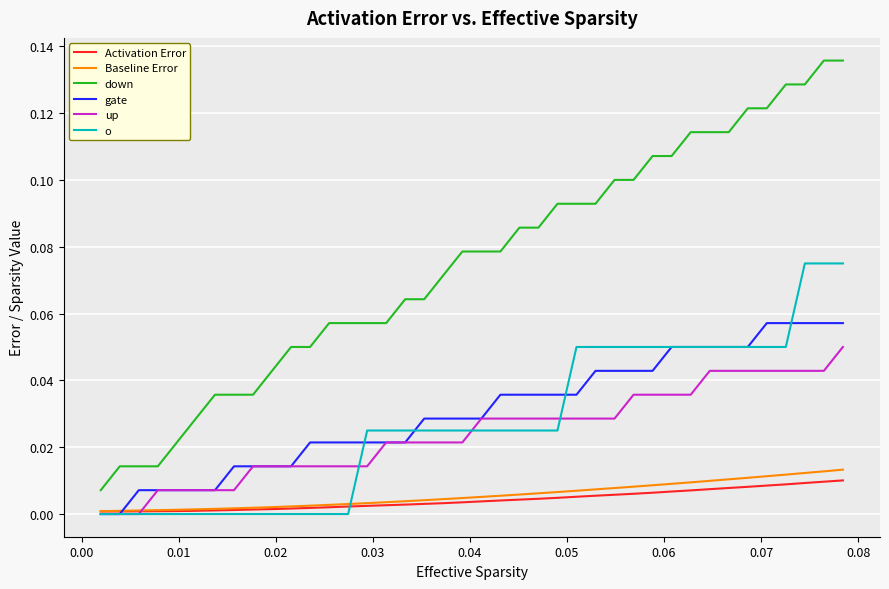

Which series has the largest total across all categories?

down